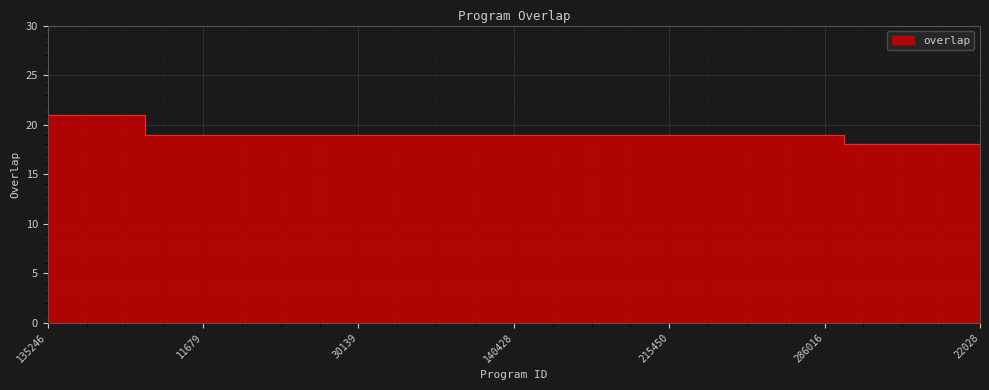

List the labels in order of value, largest first.

135246, 266505, 345118, 4528, 11679, 11685, 11716, 30132, 30139, 46059, 108931, 138278, 140428, 146094, 177991, 201908, 215450, 216134, 228472, 281503, 286016, 6200, 6457, 20650, 22028